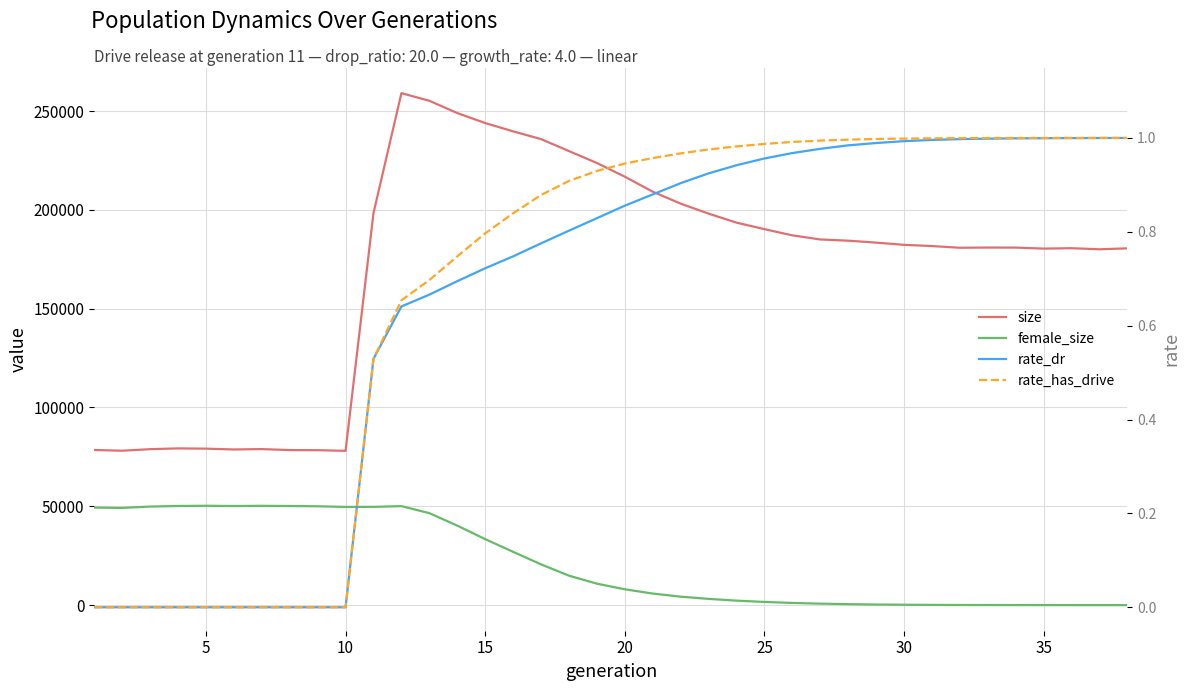

What is the difference between the second highest and minimum values in the female_size series?

50248.0